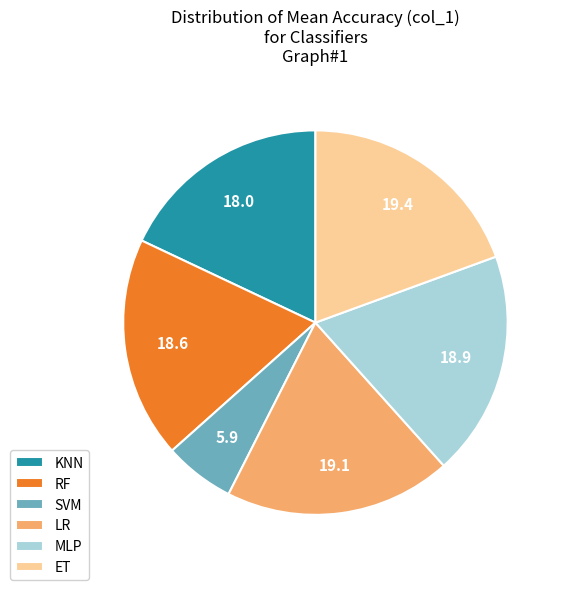

Which category has the smallest portion of the pie?

SVM